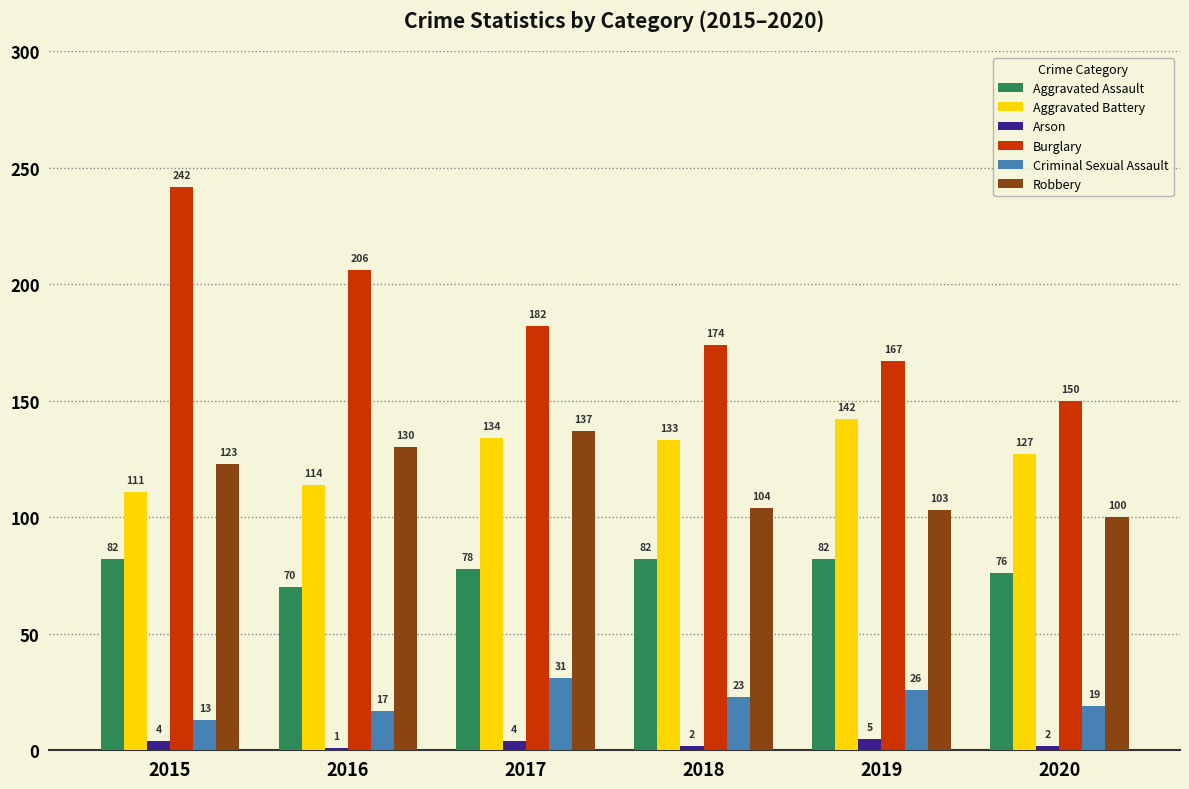

Which series has the largest total across all categories?

Burglary